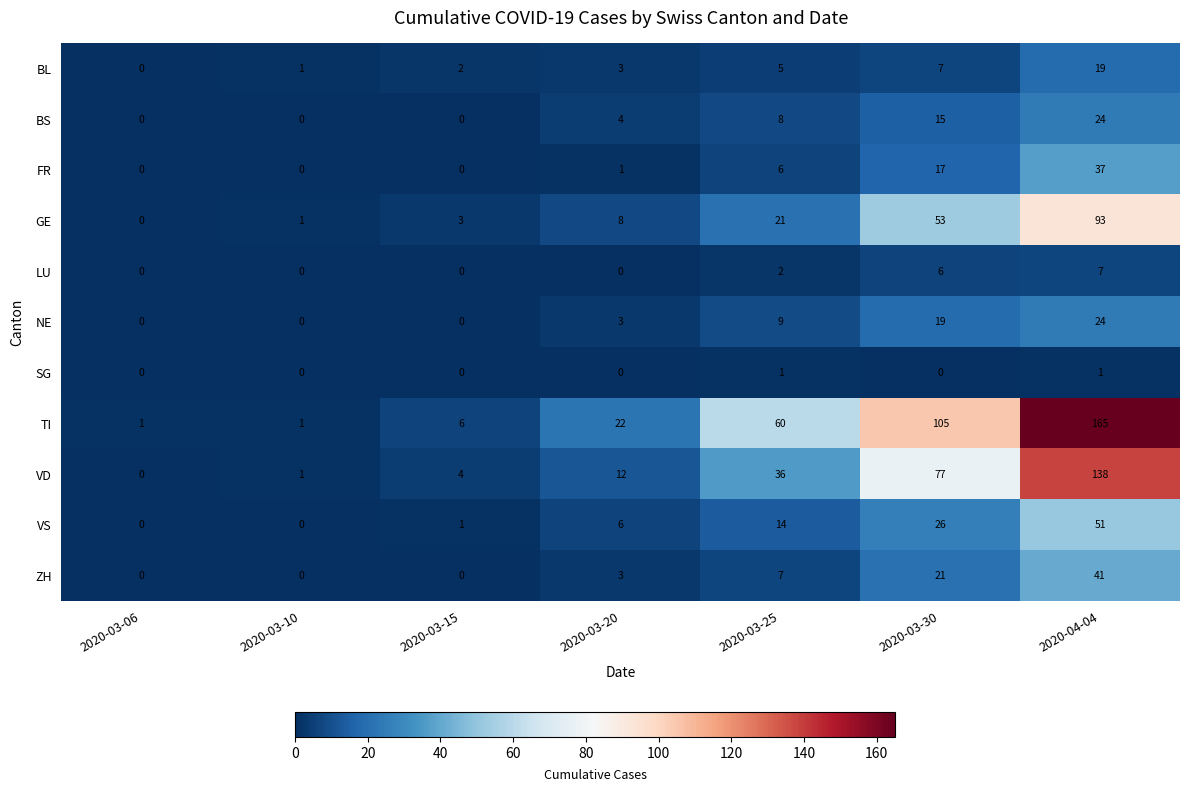

Which label corresponds to the largest value in the chart?

2020-04-04